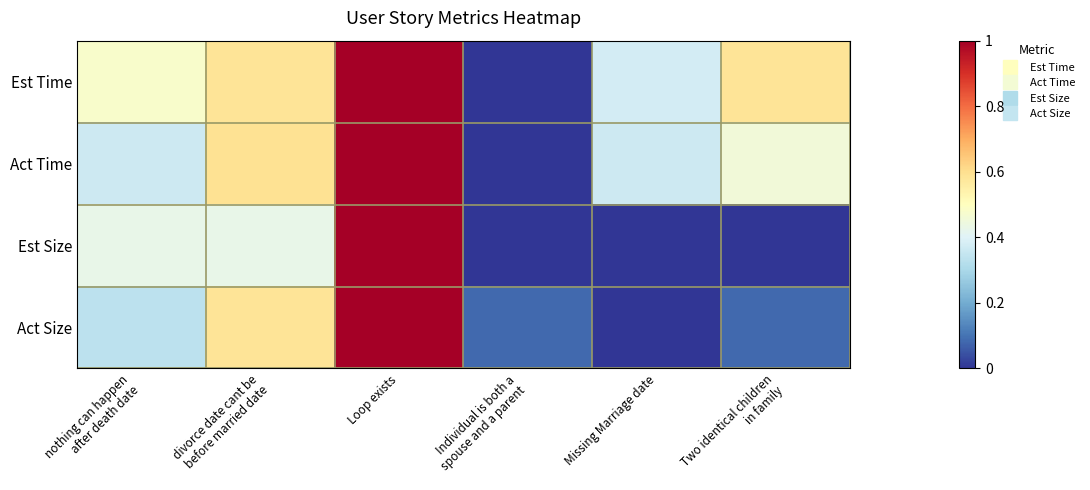

Reading right to left, what are all the values shown in this chart?

Est Time: Two identical children
in family=0.6	Missing Marriage date=0.4	Individual is both a
spouse and a parent=0.0	Loop exists=1.0	divorce date cant be
before married date=0.6	nothing can happen
after death date=0.5
Act Time: Two identical children
in family=0.5	Missing Marriage date=0.4	Individual is both a
spouse and a parent=0.0	Loop exists=1.0	divorce date cant be
before married date=0.6	nothing can happen
after death date=0.4
Est Size: Two identical children
in family=0.0	Missing Marriage date=0.0	Individual is both a
spouse and a parent=0.0	Loop exists=1.0	divorce date cant be
before married date=0.4	nothing can happen
after death date=0.4
Act Size: Two identical children
in family=0.1	Missing Marriage date=0.0	Individual is both a
spouse and a parent=0.1	Loop exists=1.0	divorce date cant be
before married date=0.6	nothing can happen
after death date=0.3